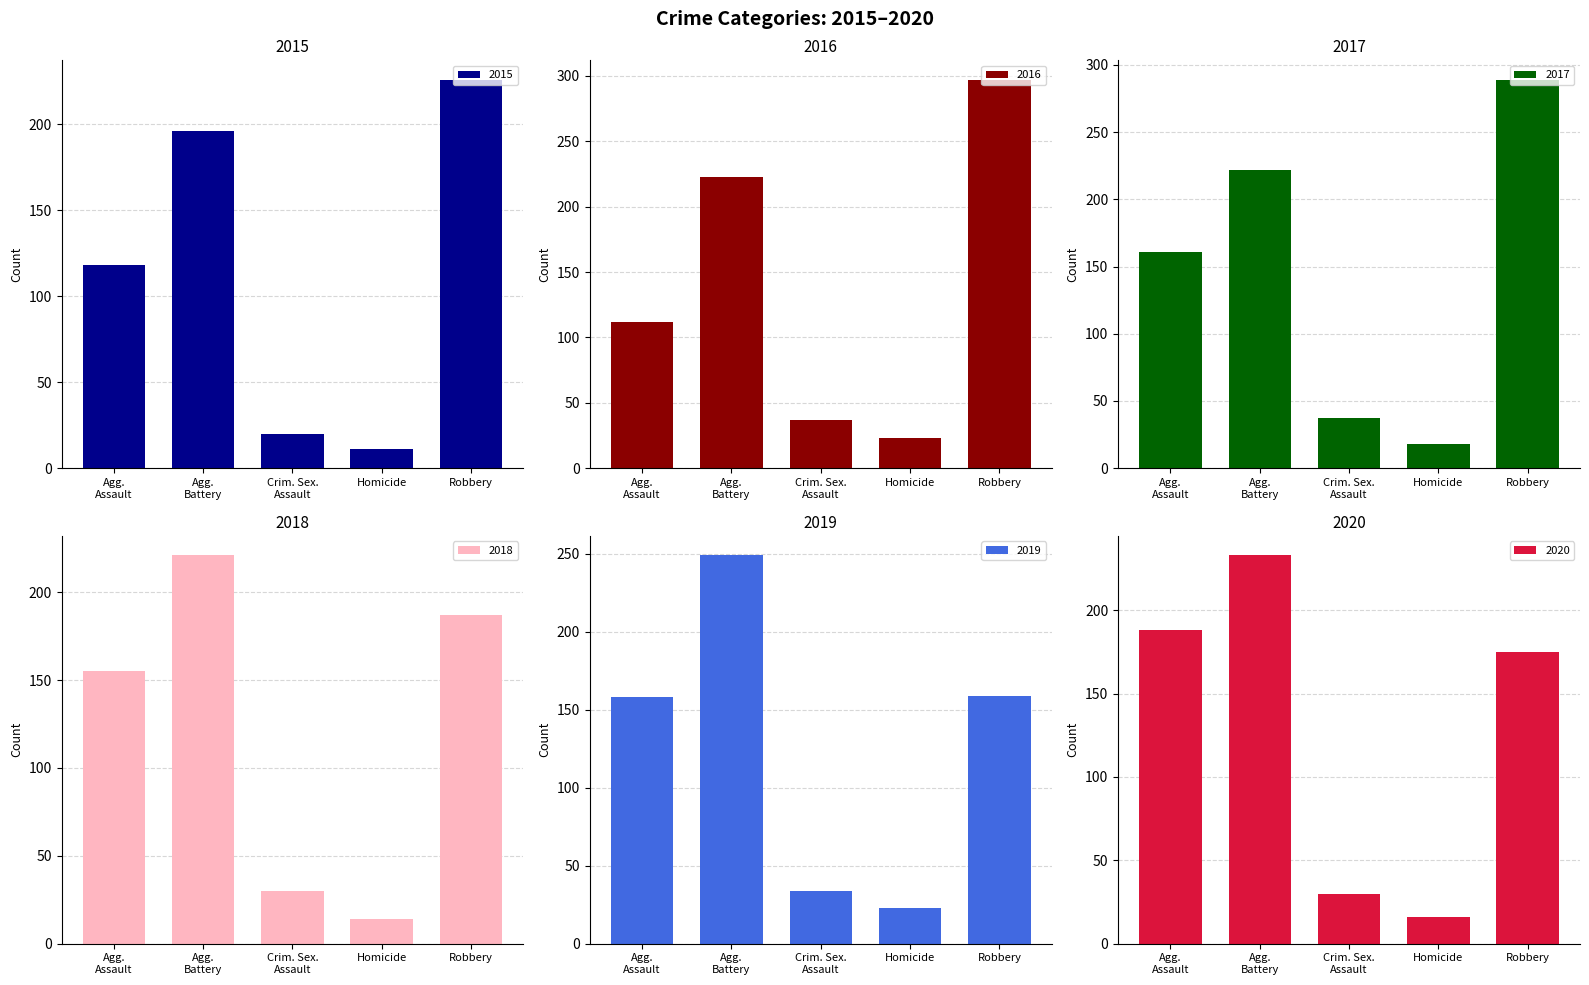

What is the average value of the 2015 series?

114